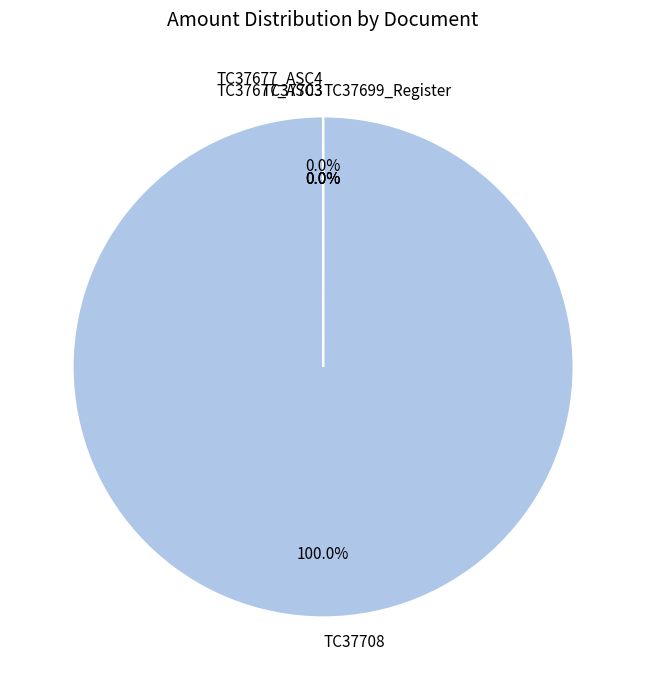

Is there any slice that represents more than half of the pie?

Yes